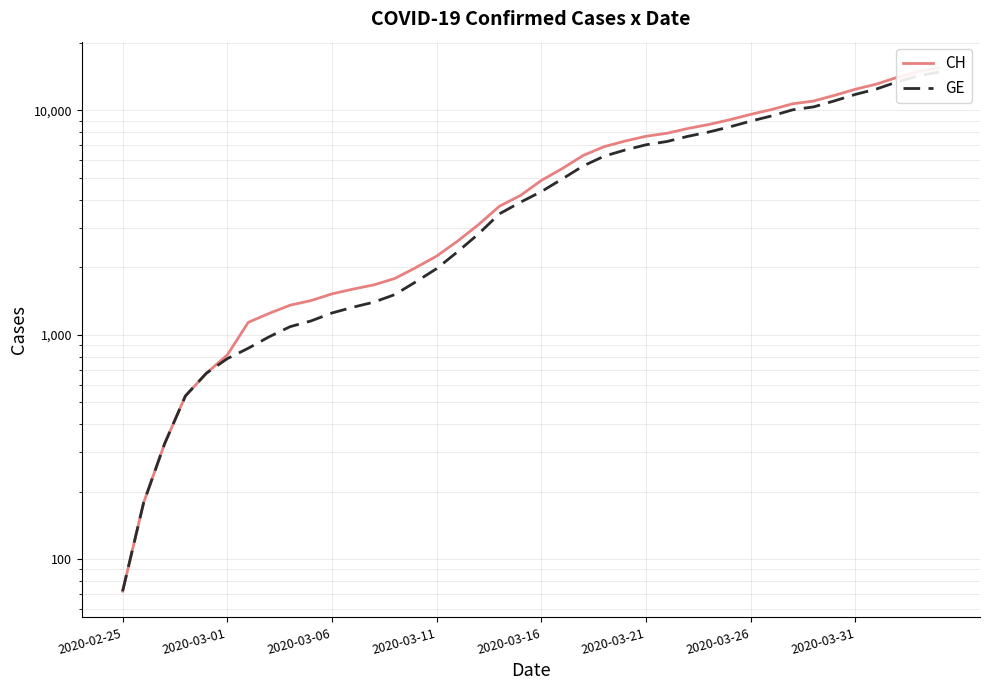

What are all the series names shown in the legend?

CH, GE